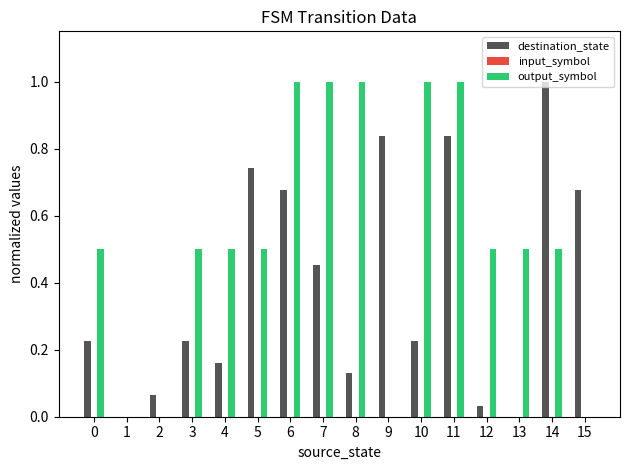

What is the total value across all series at 5?

1.2